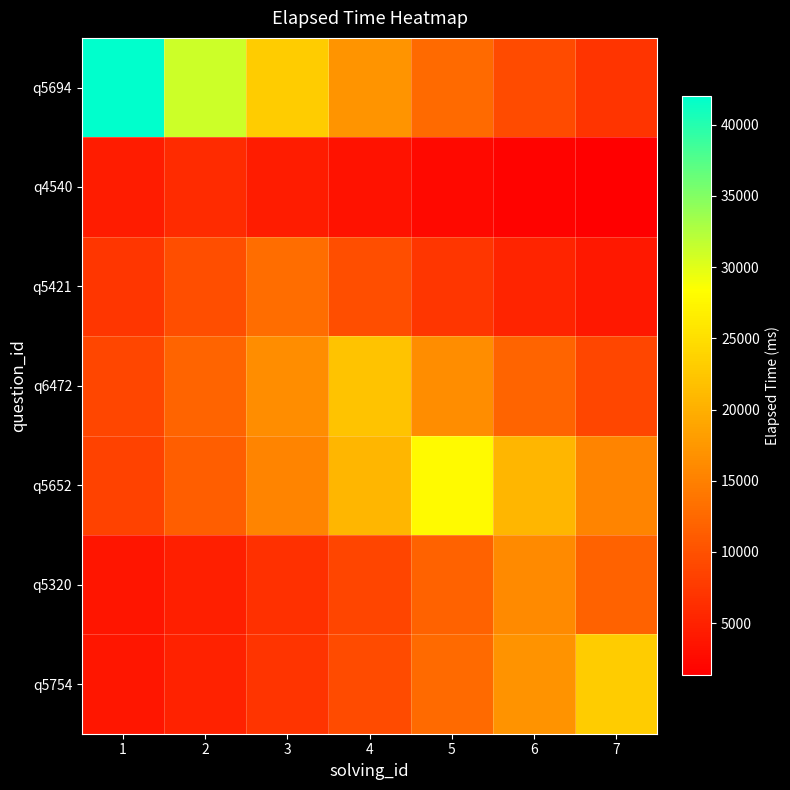

Reading left to right, extract all data points from this chart.

q5694: 1=42000.0	2=31114.4	3=23050.1	4=17075.9	5=12650.2	6=9371.5	7=6942.6
q4540: 1=4444.9	2=6000.0	3=4444.9	4=3292.9	5=2439.4	6=1807.2	7=1338.8
q5421: 1=7134.6	2=9630.6	3=13000.0	4=9630.6	5=7134.6	6=5285.4	7=3915.5
q6472: 1=8944.5	2=12073.9	3=16298.0	4=22000.0	5=16298.0	6=12073.9	7=8944.5
q5652: 1=8433.4	2=11384.0	3=15366.7	4=20742.9	5=28000.0	6=20742.9	7=15366.7
q5320: 1=3570.1	2=4819.1	3=6505.1	4=8781.0	5=11853.1	6=16000.0	7=11853.1
q5754: 1=3801.9	2=5132.0	3=6927.5	4=9351.1	5=12622.7	6=17038.8	7=23000.0